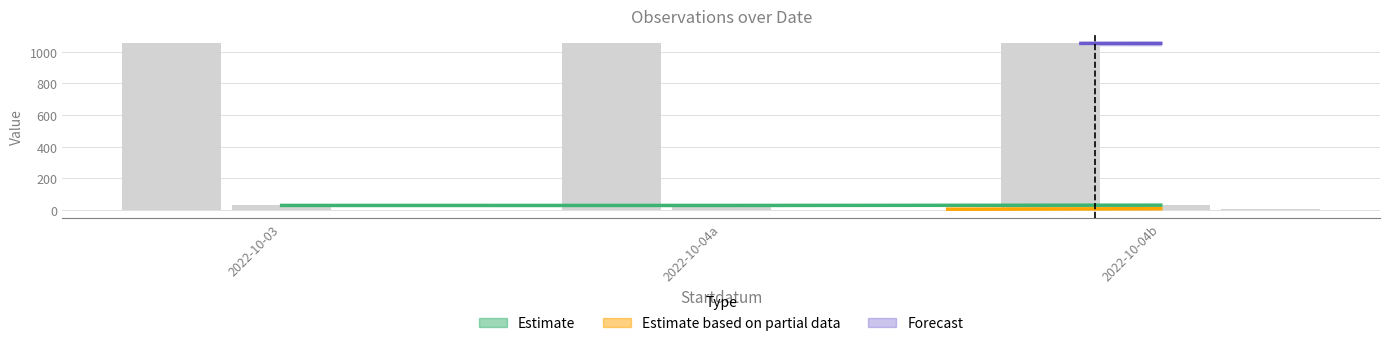

Does the chart contain any negative values?

No